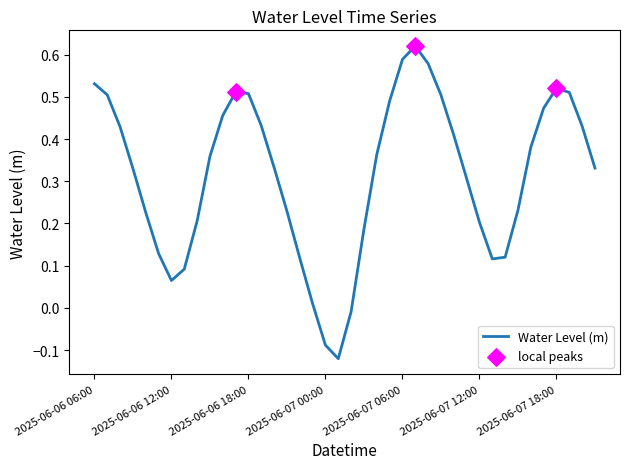

What is the difference between the maximum and minimum values?

0.7